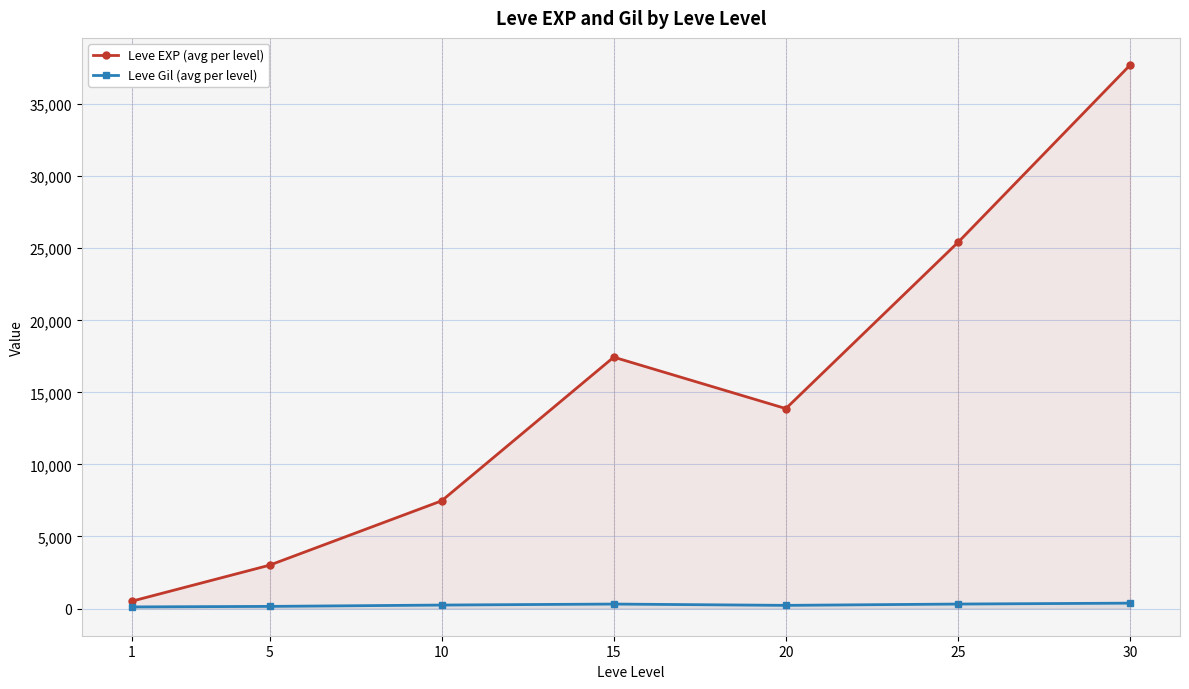

Where is the first local maximum for Leve EXP (avg per level)?

15